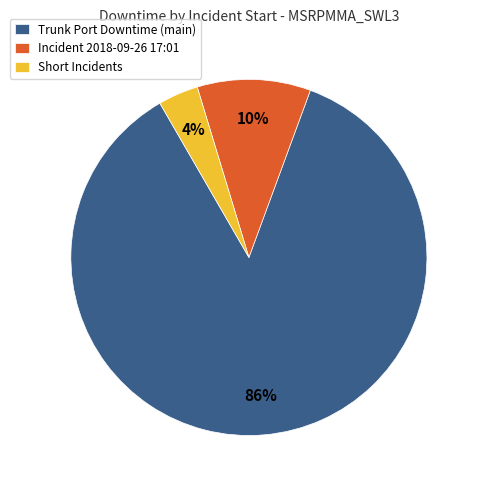

Is Trunk Port Downtime (main) the majority of the pie?

Yes